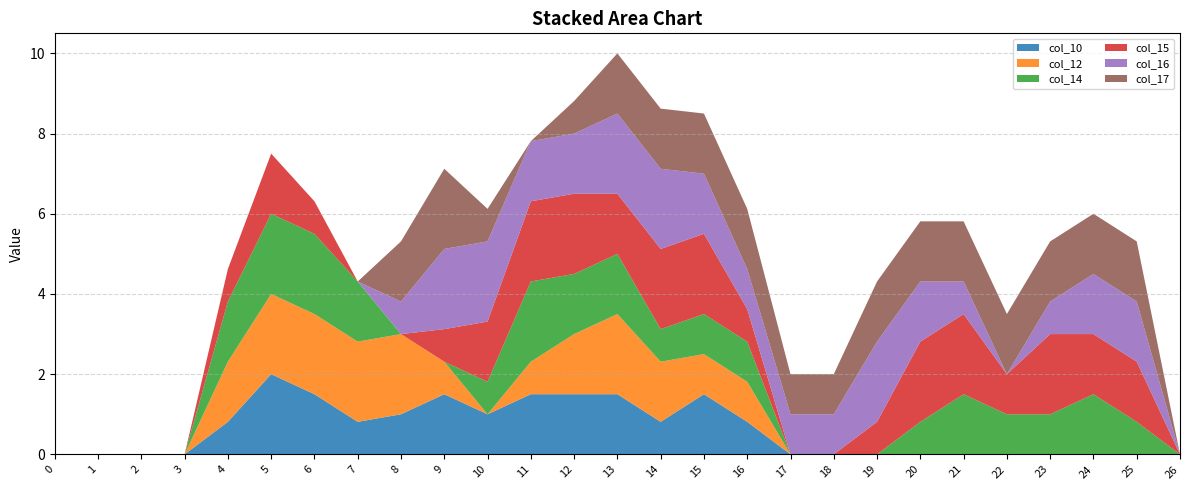

Reading left to right, list all the values displayed in this chart.

col_10: 0.0	0.0	0.0	0.0	0.8	2.0	1.5	0.8	1.0	1.5	1.0	1.5	1.5	1.5	0.8	1.5	0.8	0.0	0.0	0.0	0.0	0.0	0.0	0.0	0.0	0.0	0.0
col_12: 0.0	0.0	0.0	0.0	1.5	2.0	2.0	2.0	2.0	0.8	0.0	0.8	1.5	2.0	1.5	1.0	1.0	0.0	0.0	0.0	0.0	0.0	0.0	0.0	0.0	0.0	0.0
col_14: 0.0	0.0	0.0	0.0	1.5	2.0	2.0	1.5	0.0	0.0	0.8	2.0	1.5	1.5	0.8	1.0	1.0	0.0	0.0	0.0	0.8	1.5	1.0	1.0	1.5	0.8	0.0
col_15: 0.0	0.0	0.0	0.0	0.8	1.5	0.8	0.0	0.0	0.8	1.5	2.0	2.0	1.5	2.0	2.0	0.8	0.0	0.0	0.8	2.0	2.0	1.0	2.0	1.5	1.5	0.0
col_16: 0.0	0.0	0.0	0.0	0.0	0.0	0.0	0.0	0.8	2.0	2.0	1.5	1.5	2.0	2.0	1.5	1.0	1.0	1.0	2.0	1.5	0.8	0.0	0.8	1.5	1.5	0.0
col_17: 0.0	0.0	0.0	0.0	0.0	0.0	0.0	0.0	1.5	2.0	0.8	0.0	0.8	1.5	1.5	1.5	1.5	1.0	1.0	1.5	1.5	1.5	1.5	1.5	1.5	1.5	0.0